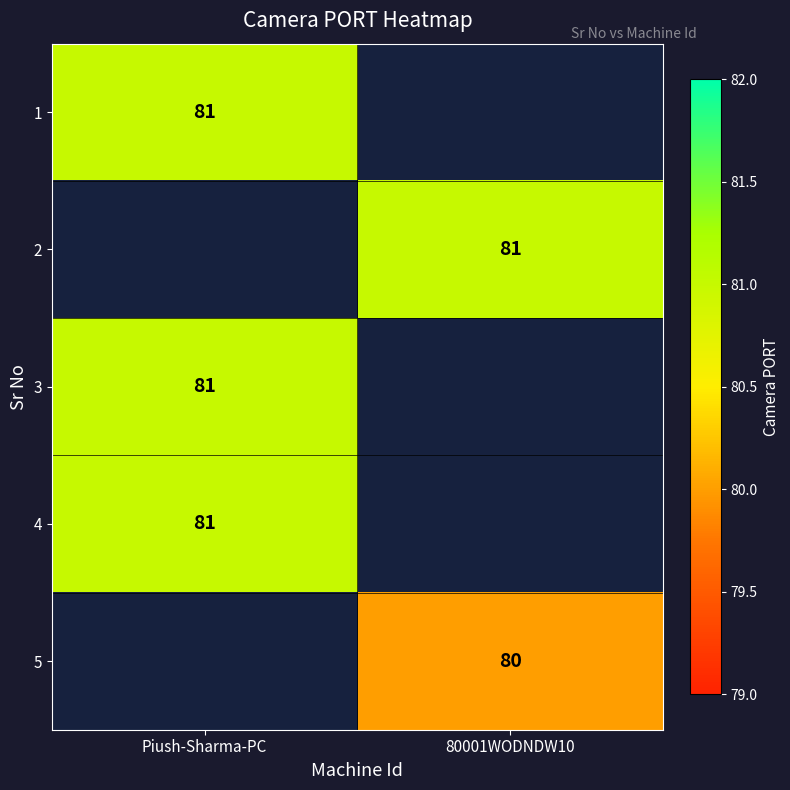

How many categories are shown in the chart?

2